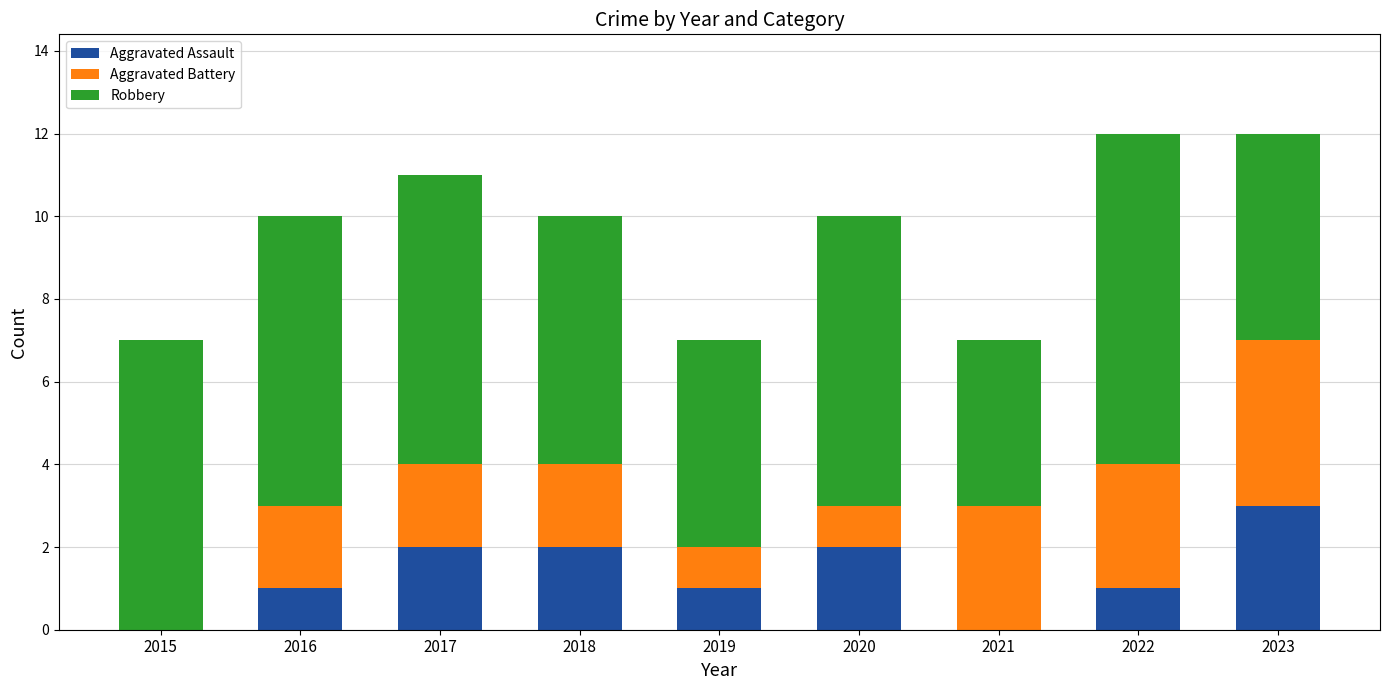

The Aggravated Assault series shows 3 at 2020. True or false?

False